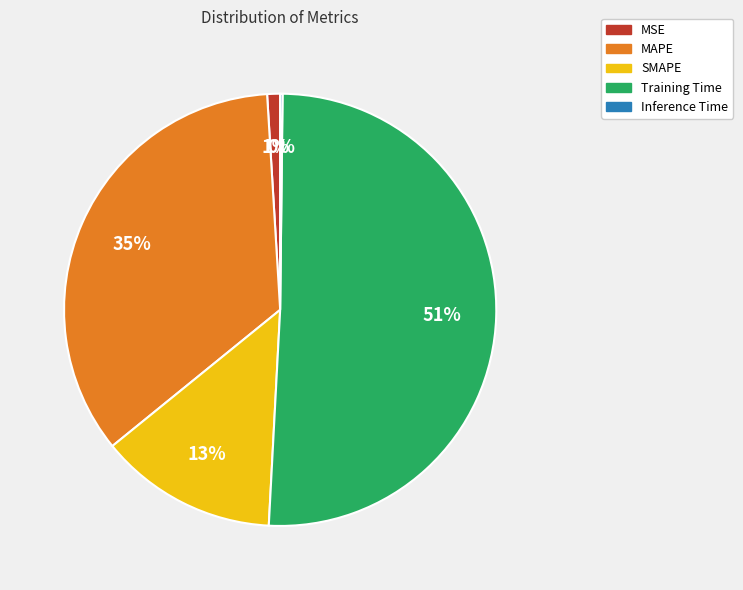

Is there any slice that represents more than half of the pie?

Yes